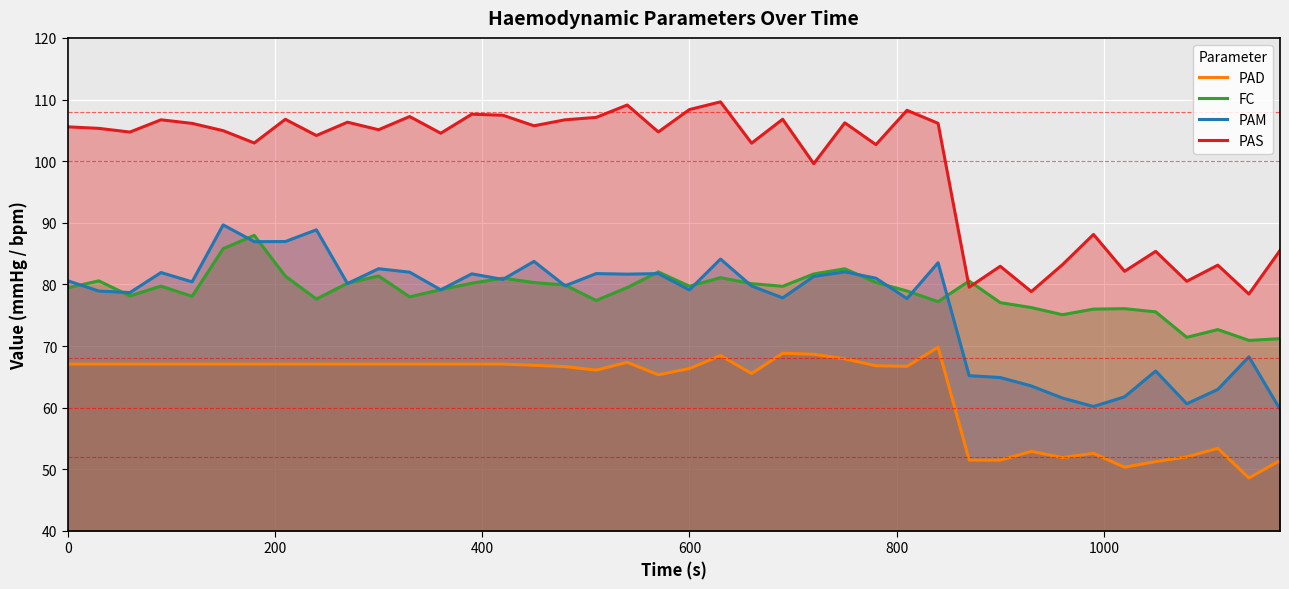

What is the highest value of the PAD series?

69.8